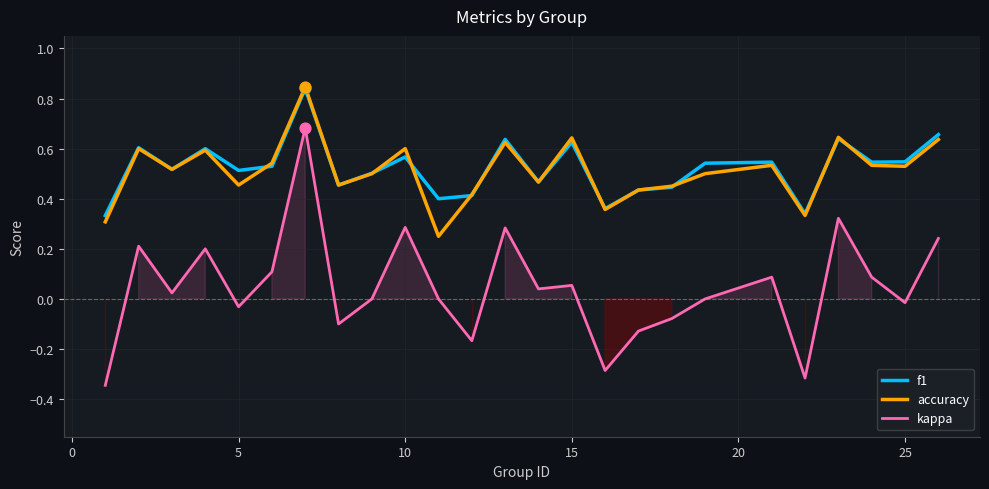

Which series has the largest Y range (max minus min)?

kappa